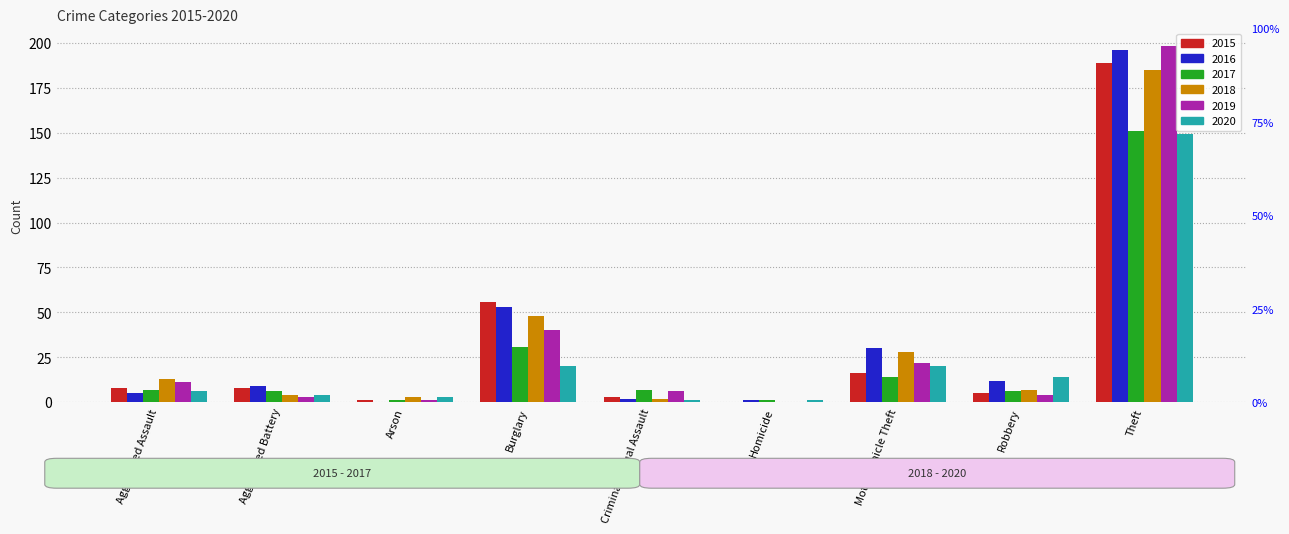

Count the number of categories in the chart.

9